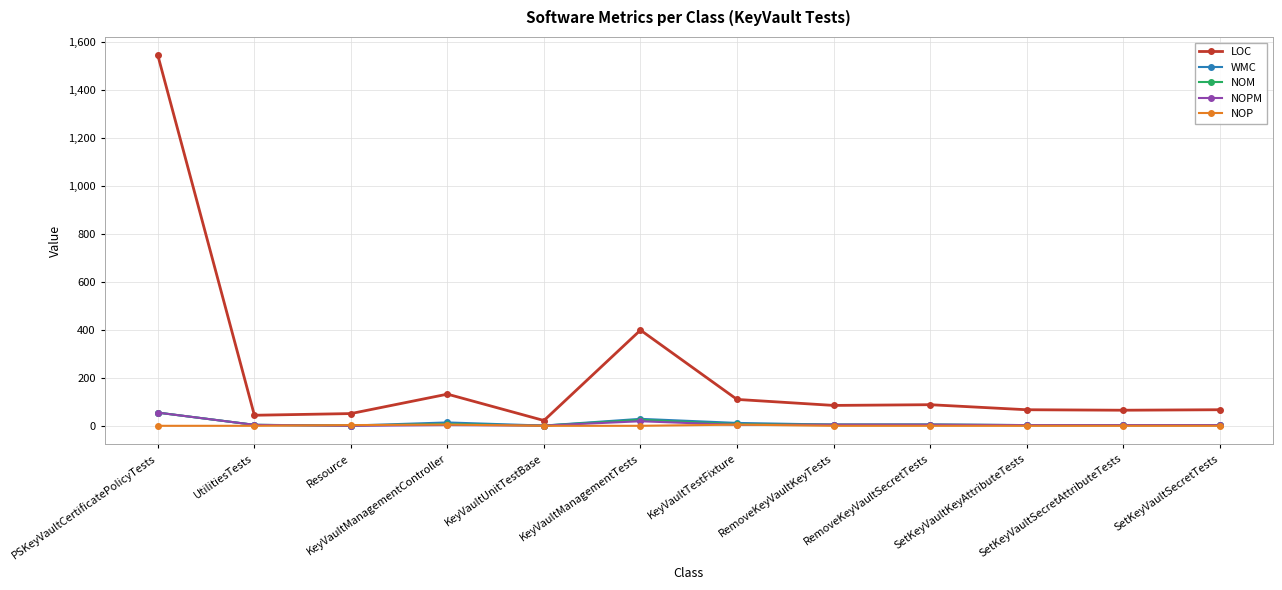

Is it true that NOPM equals 4 at KeyVaultTestFixture?

True